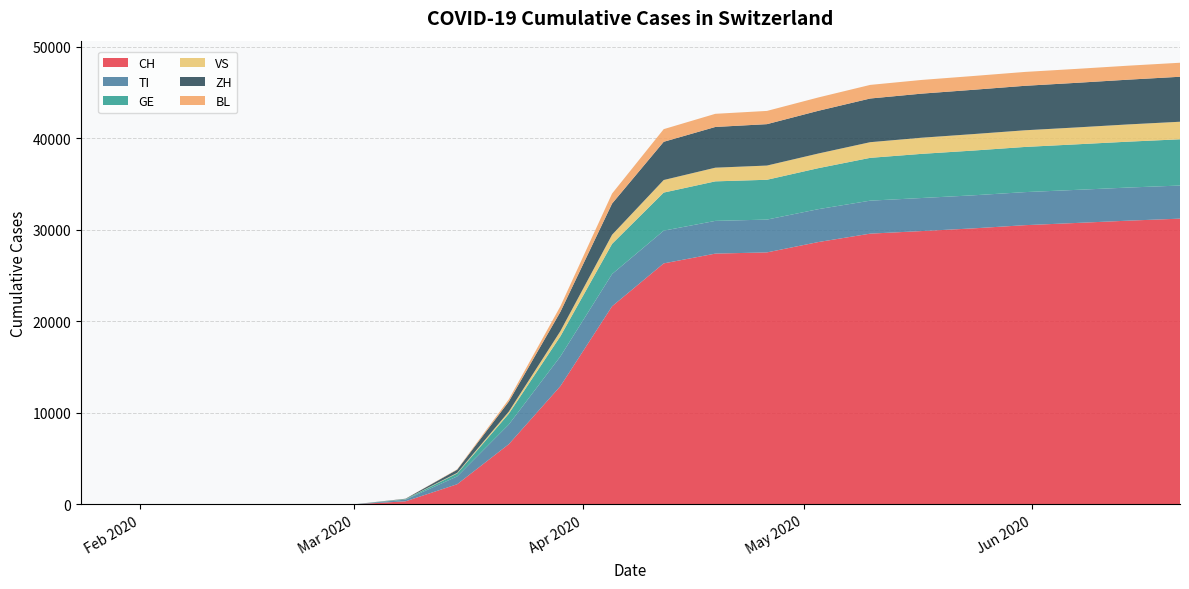

True or false: TI has more than 0 interior local peaks.

False